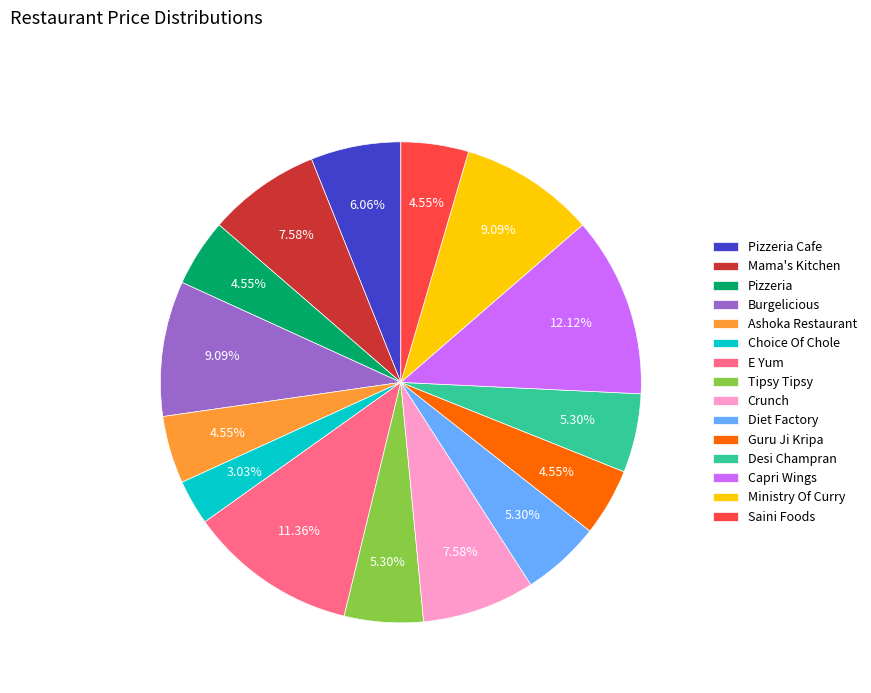

To the nearest percent, what is the combined percentage of Choice Of Chole and Guru Ji Kripa?

8%